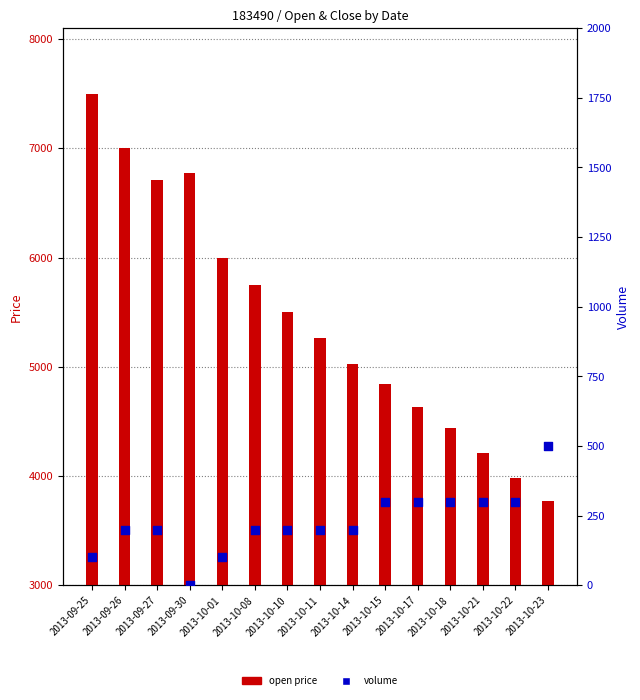

Which series has the largest total across all categories?

open price